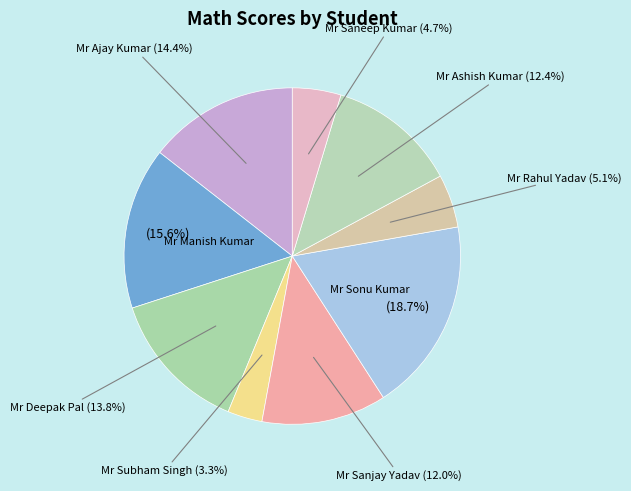

Does any single category account for the majority?

No